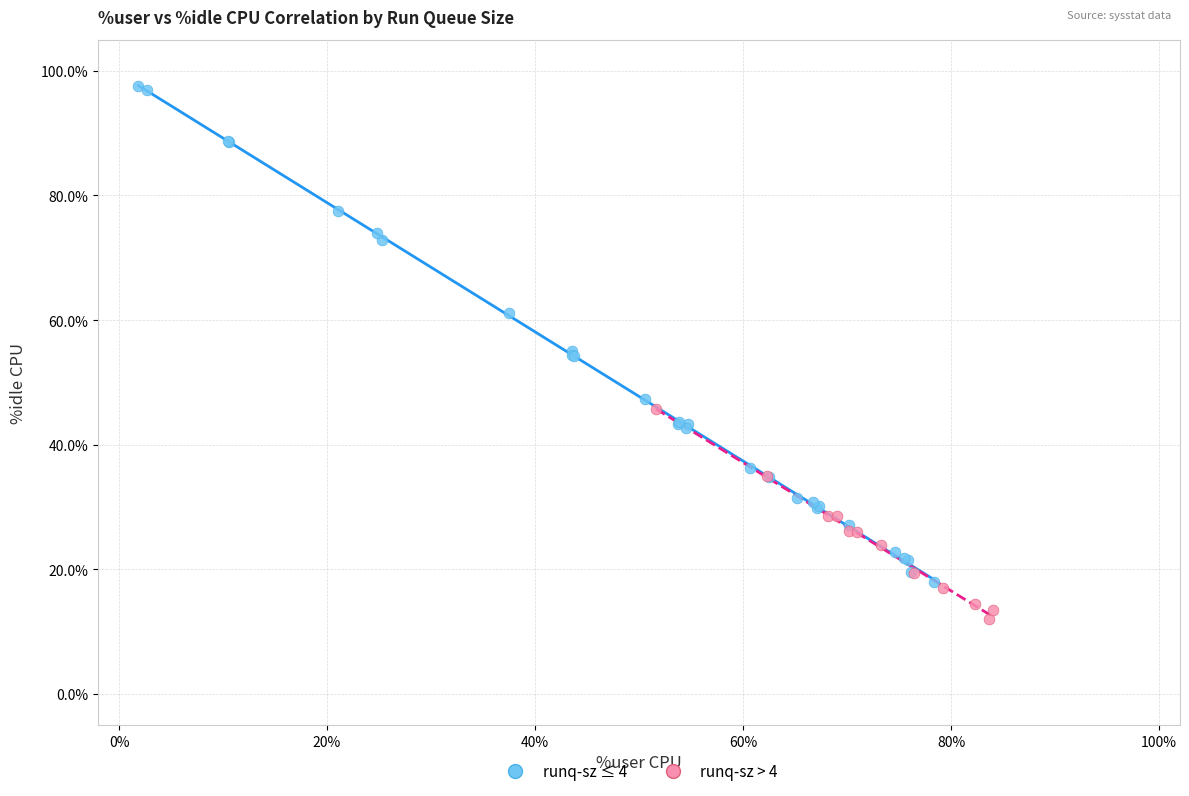

Which series reaches the maximum Y coordinate?

runq-sz ≤ 4